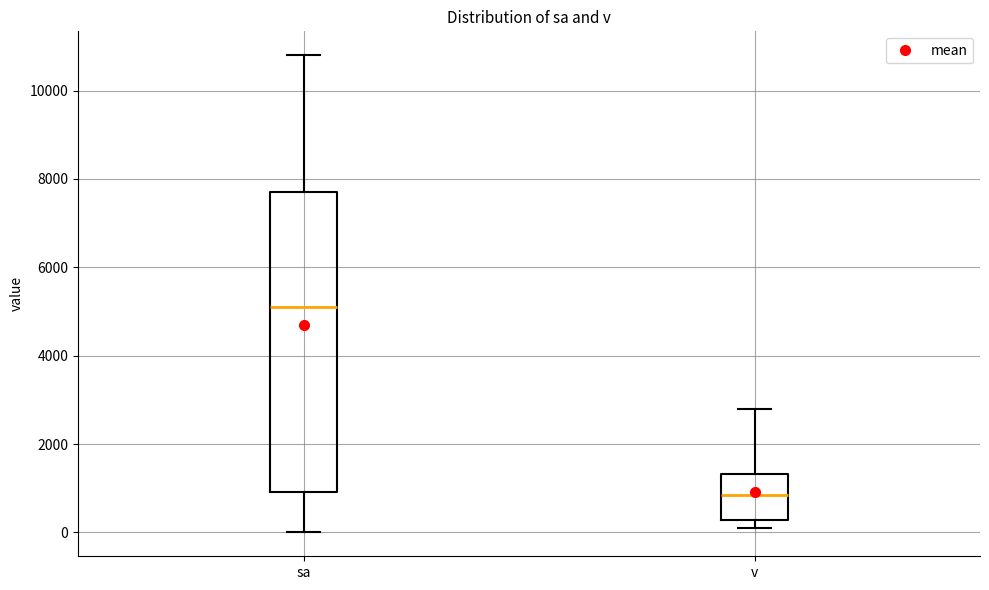

Which box's median line is the highest?

sa